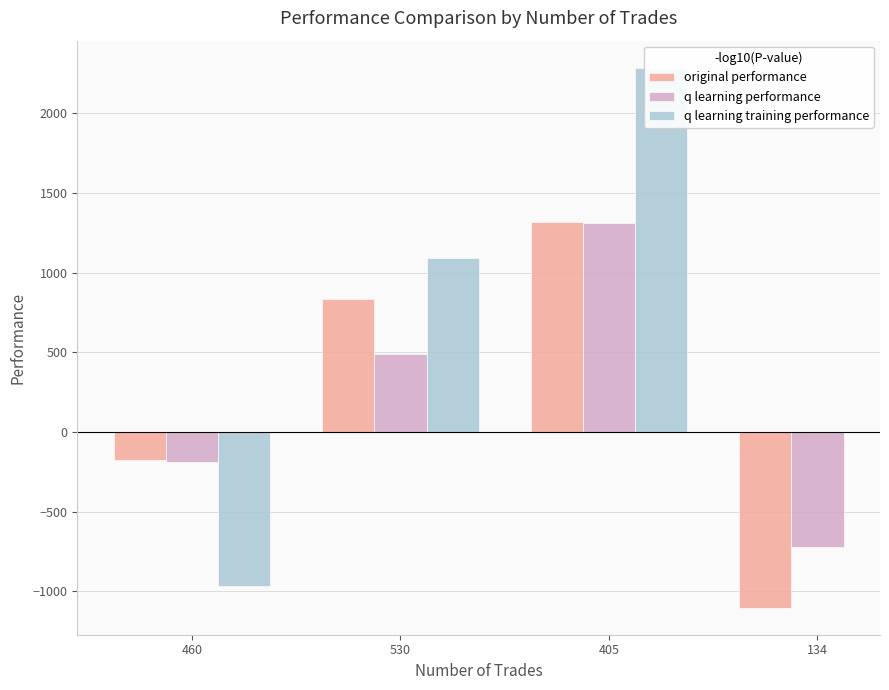

List the labels in order of q learning performance value, smallest first.

134, 460, 530, 405